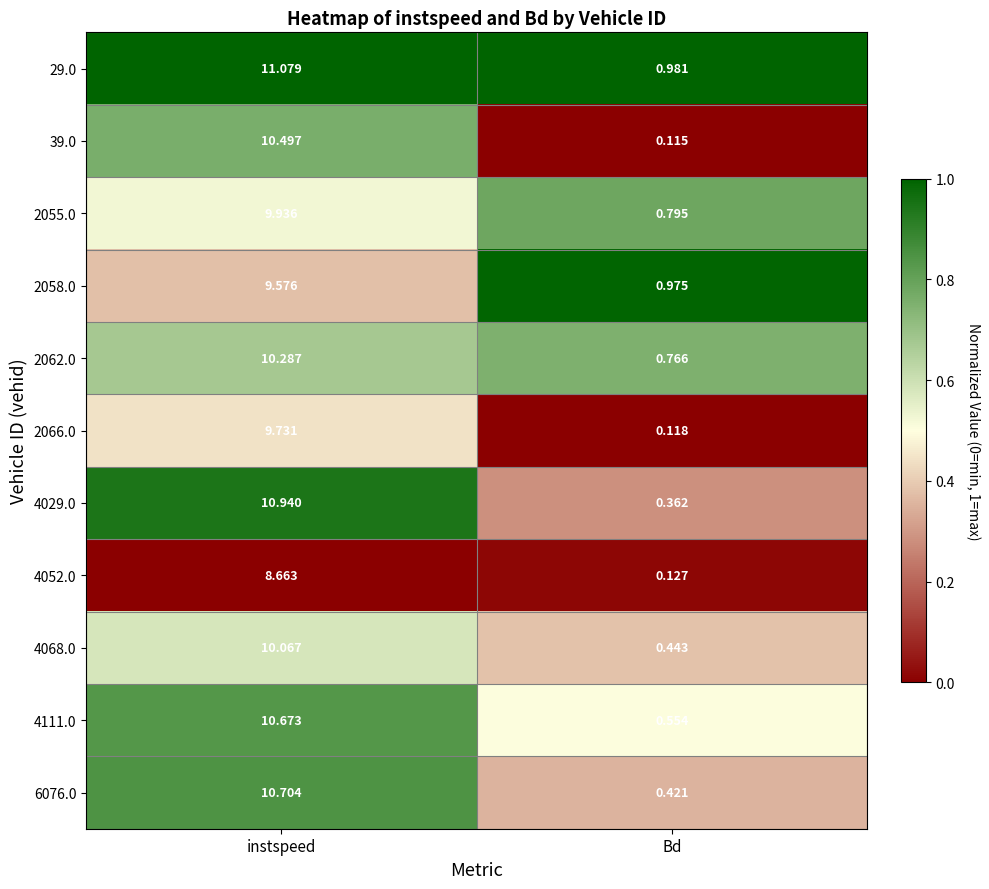

At which category does the chart reach its peak across all series?

instspeed